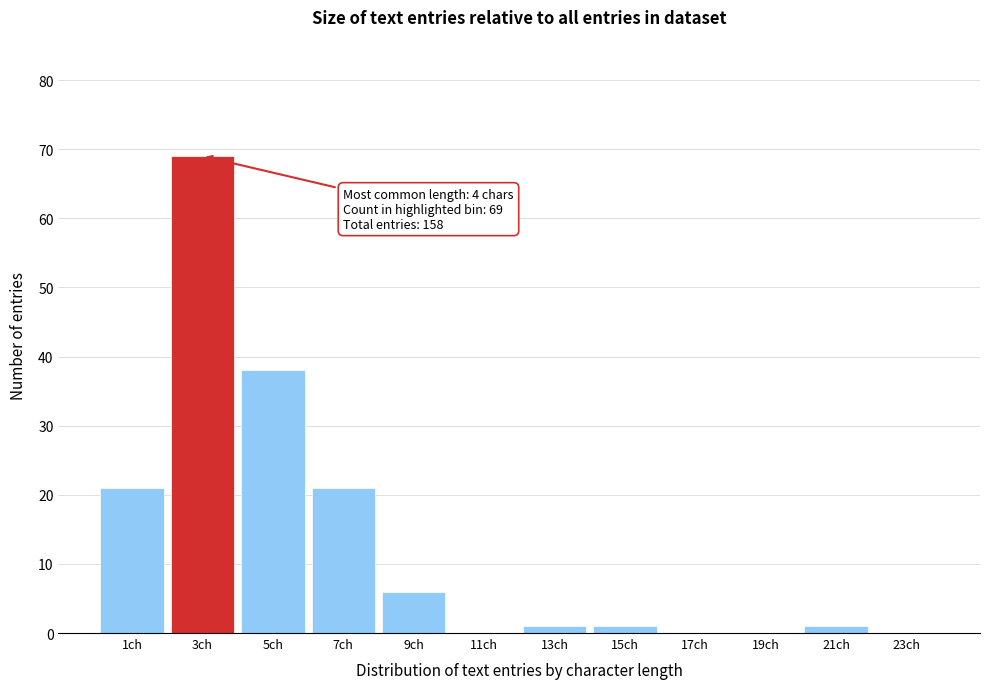

Reading right to left, transcribe all the data shown in this chart.

23ch=0	21ch=1	19ch=0	17ch=0	15ch=1	13ch=1	11ch=0	9ch=6	7ch=21	5ch=38	3ch=69	1ch=21